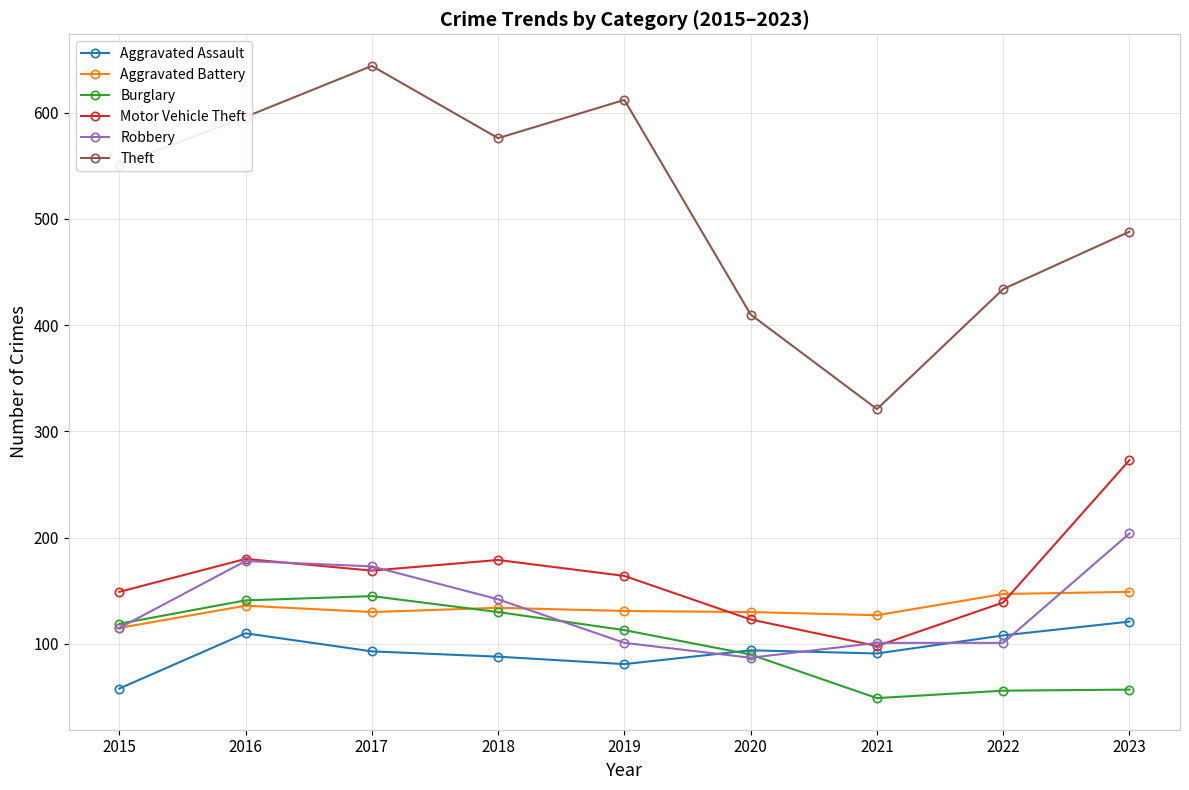

Is the value of Robbery at 2023 greater than the value of Theft at 2019?

No